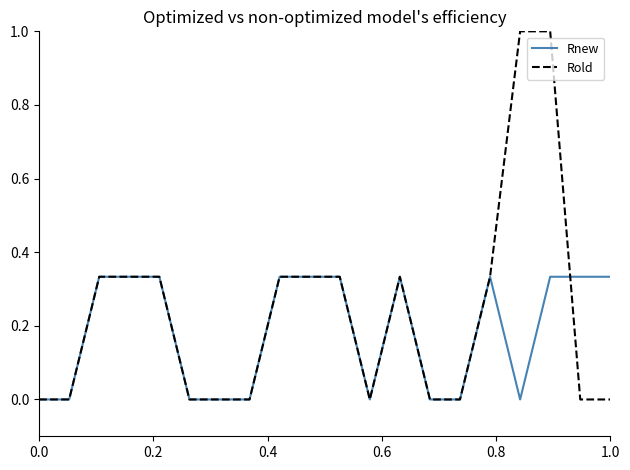

How many lines are shown in the chart?

2